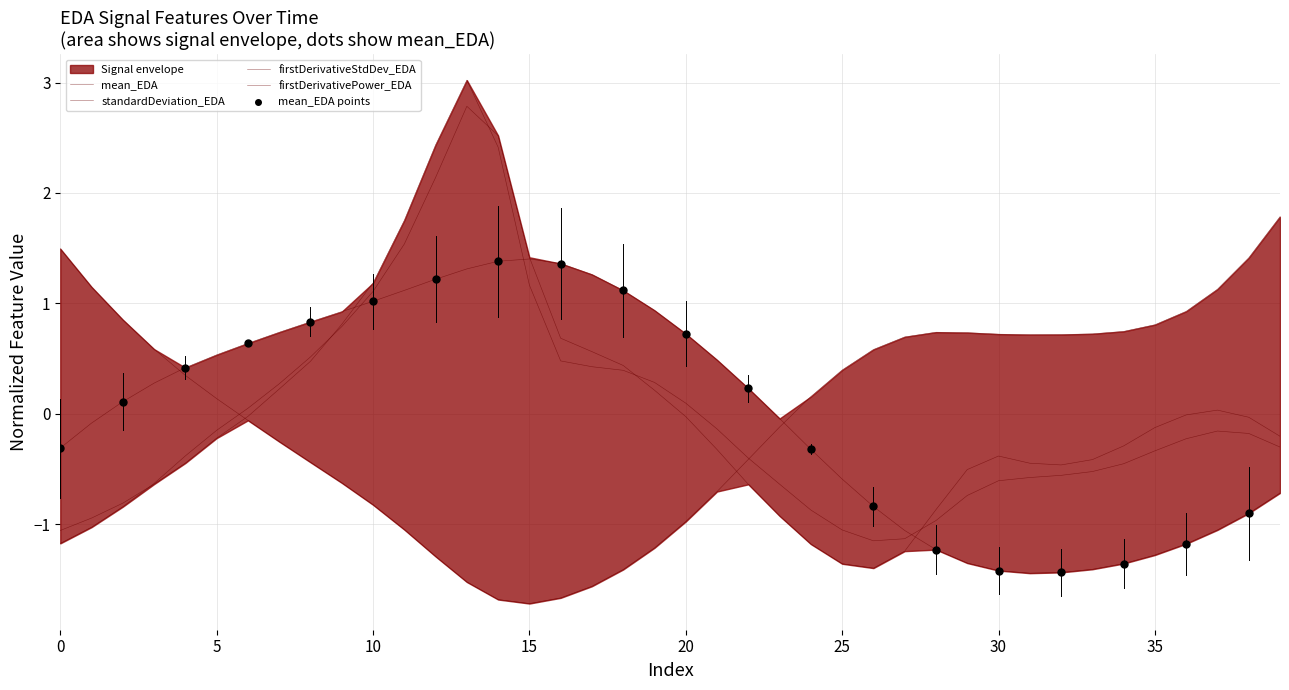

Which series has the largest Y range (max minus min)?

firstDerivativeStdDev_EDA